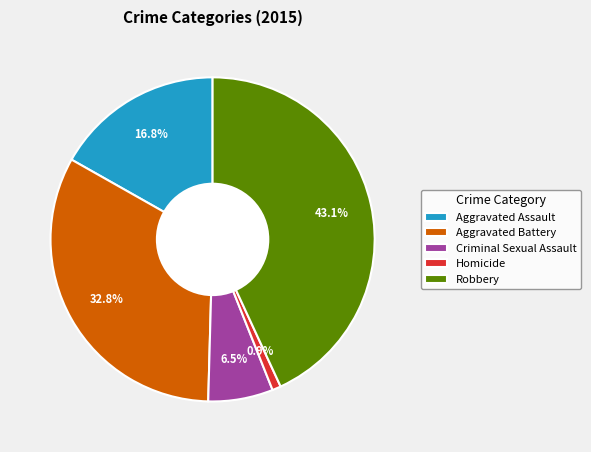

Which slice is the largest?

Robbery